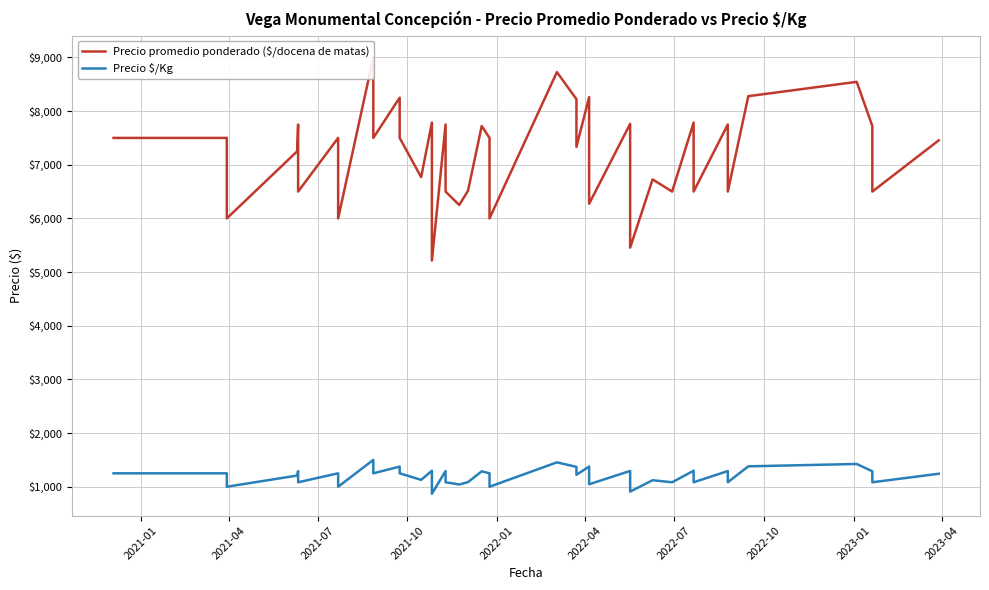

True or false: Precio $/Kg and Precio promedio ponderado ($/docena de matas) intersect in this chart.

False